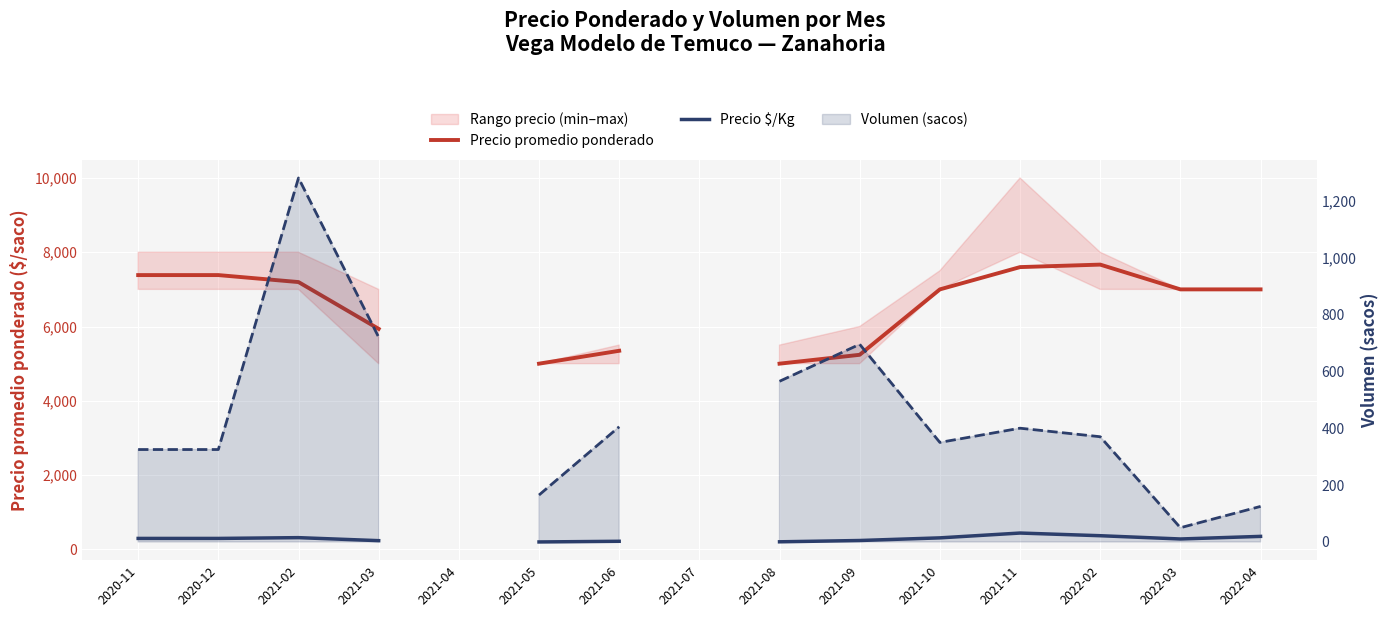

At how many categories does at least one series exceed 505?

13